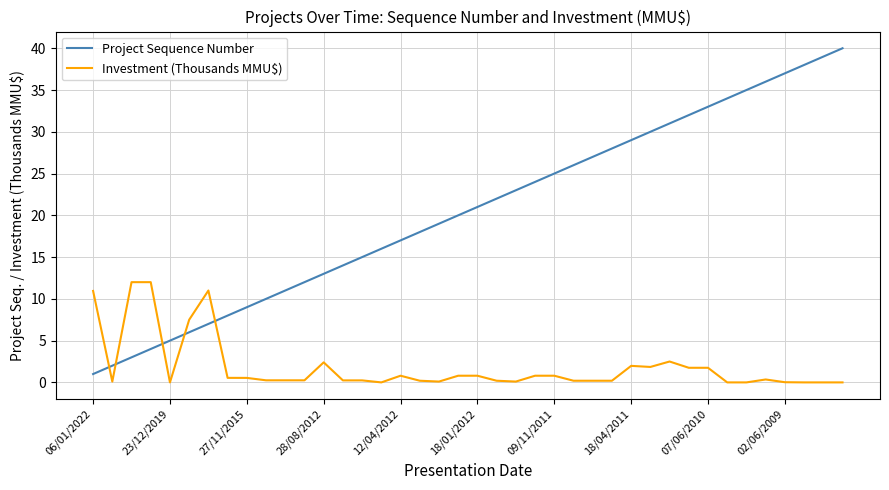

How many series are shown in this chart?

2